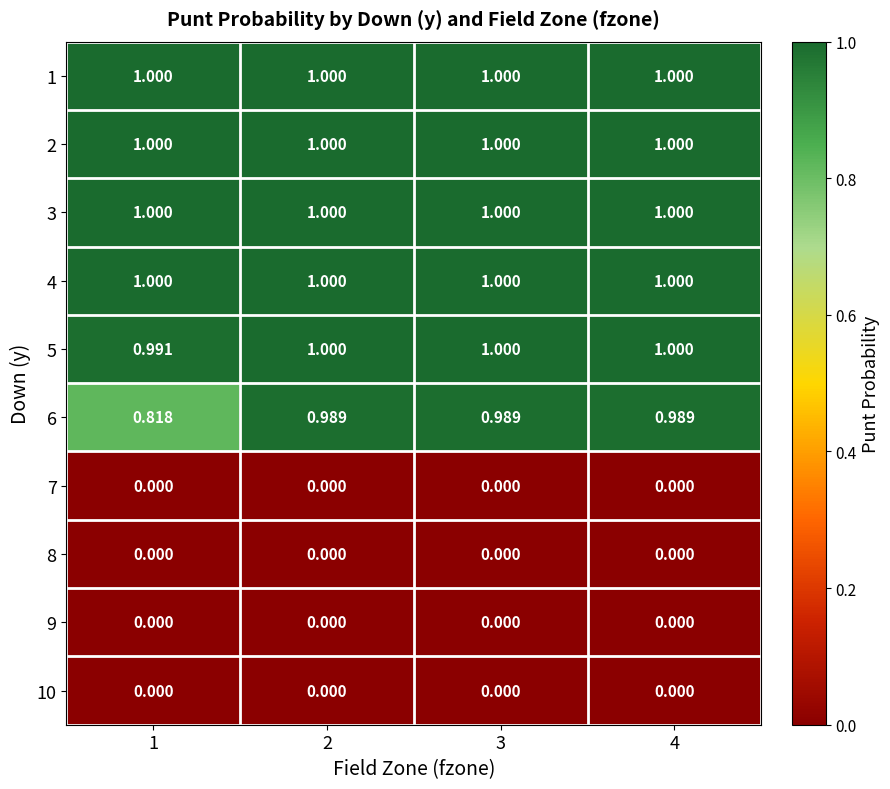

Which series has the widest spread of values?

6